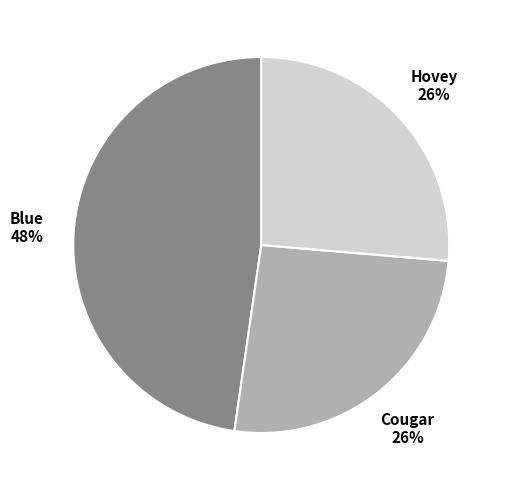

To the nearest percent, what is the average slice percentage?

33%